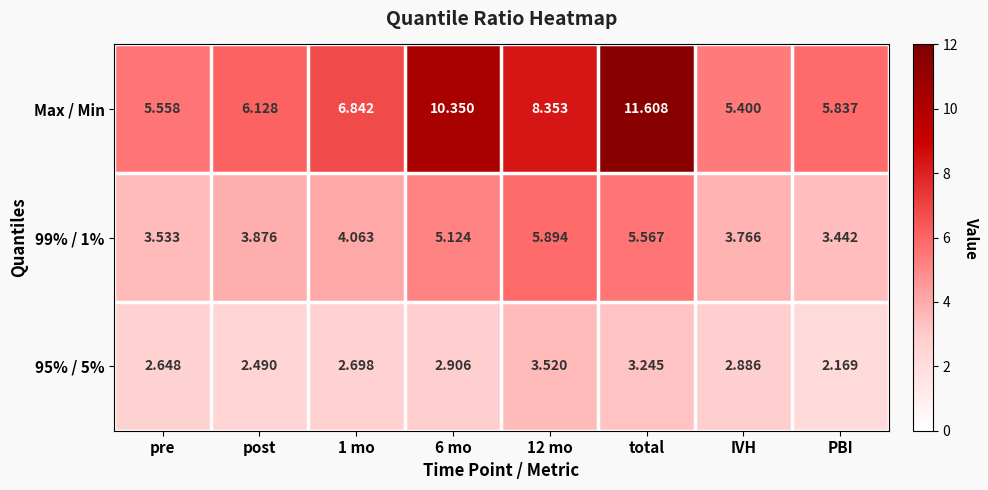

Between 12 mo and PBI, which series saw the biggest shift?

Max / Min